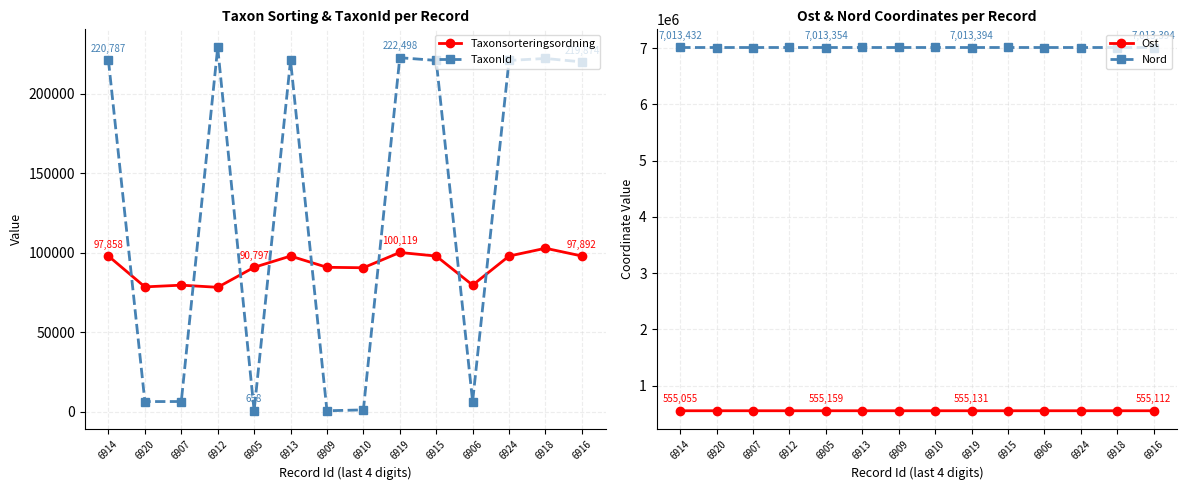

What is the label of the 4th point from the left?

6912